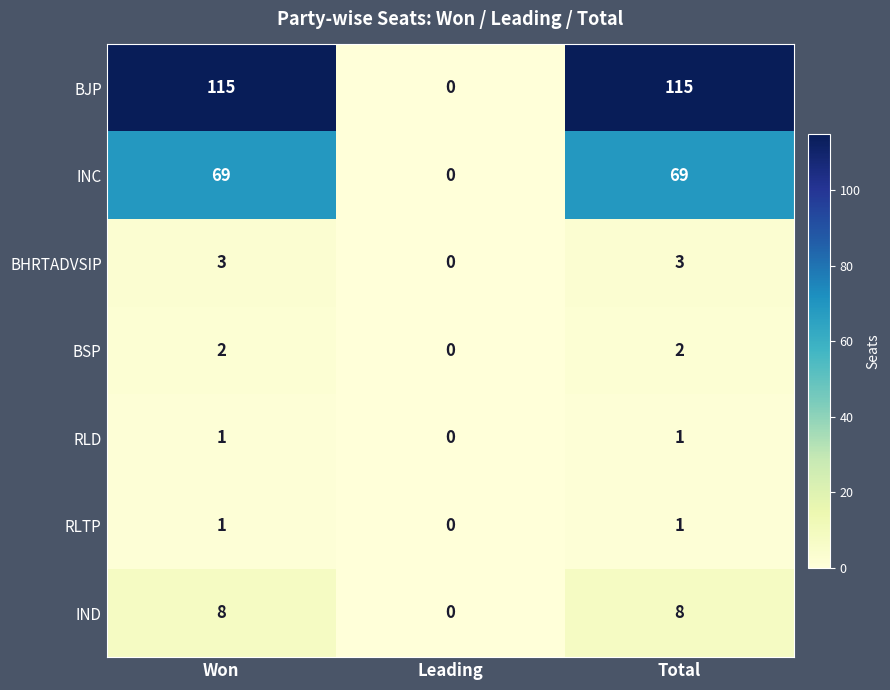

The value of RLTP at Leading is 0. True or false?

True